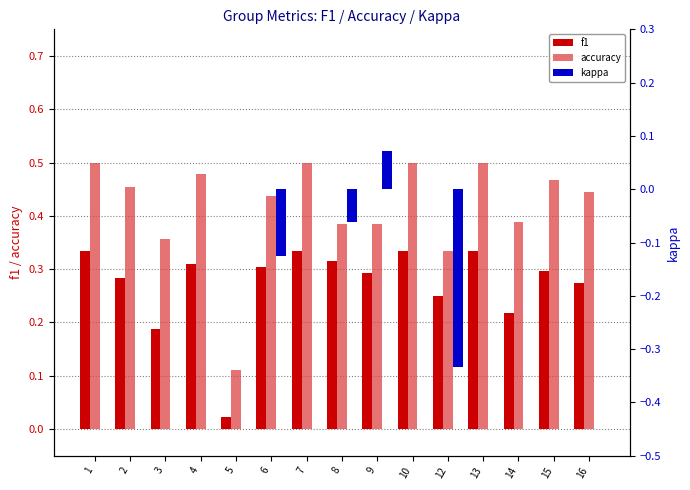

At how many categories does at least one series exceed 0?

15